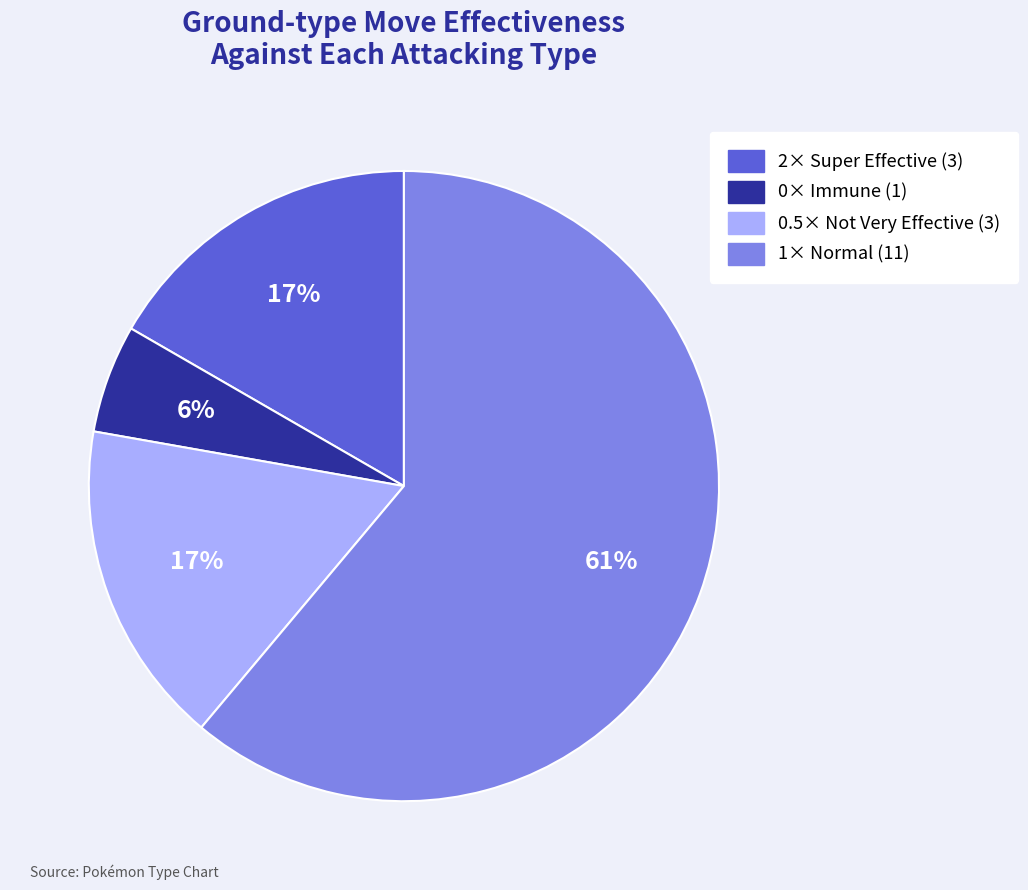

Is there any slice that represents more than half of the pie?

Yes